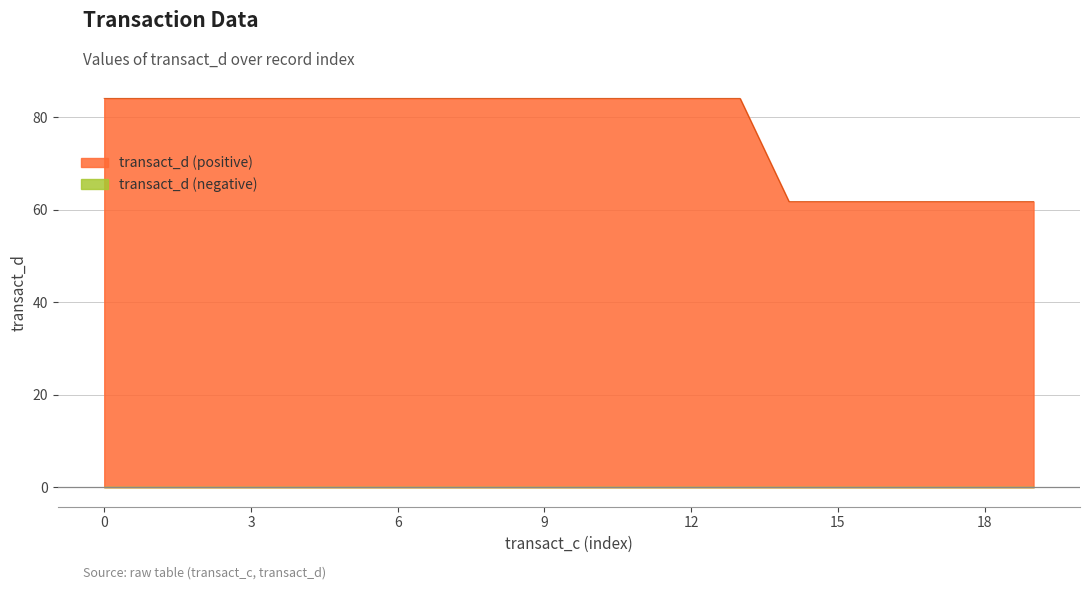

Which category has the lowest value across all series?

14